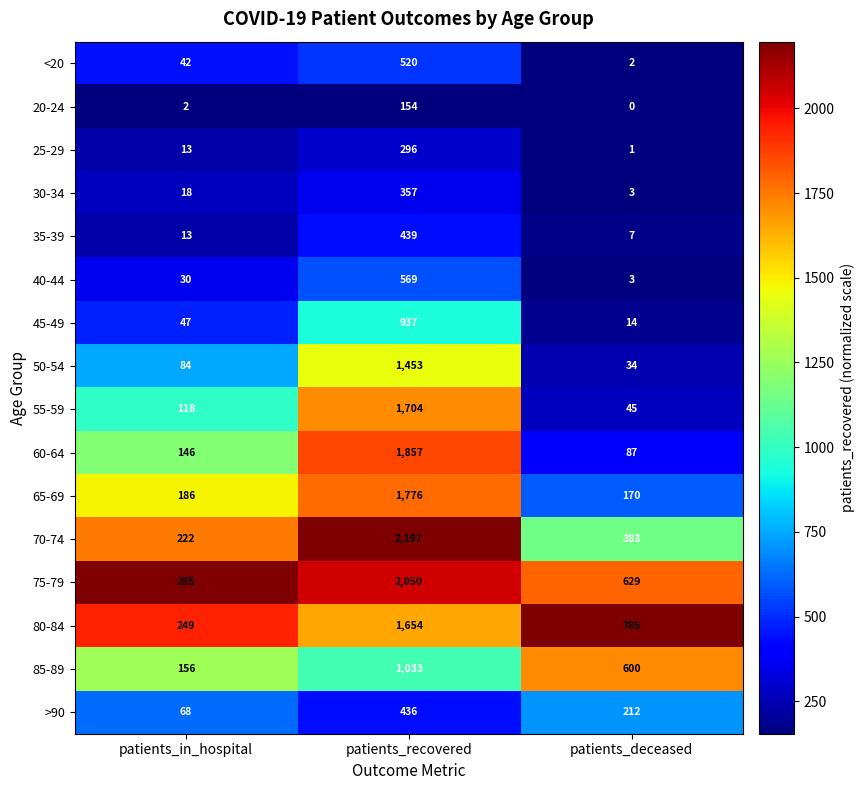

At how many categories does at least one series exceed 0?

3